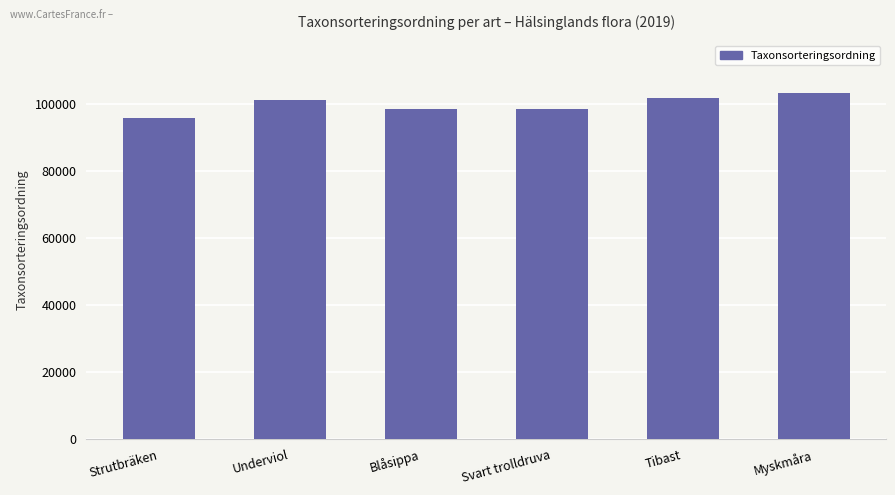

What is the difference between the maximum and minimum values?

7663